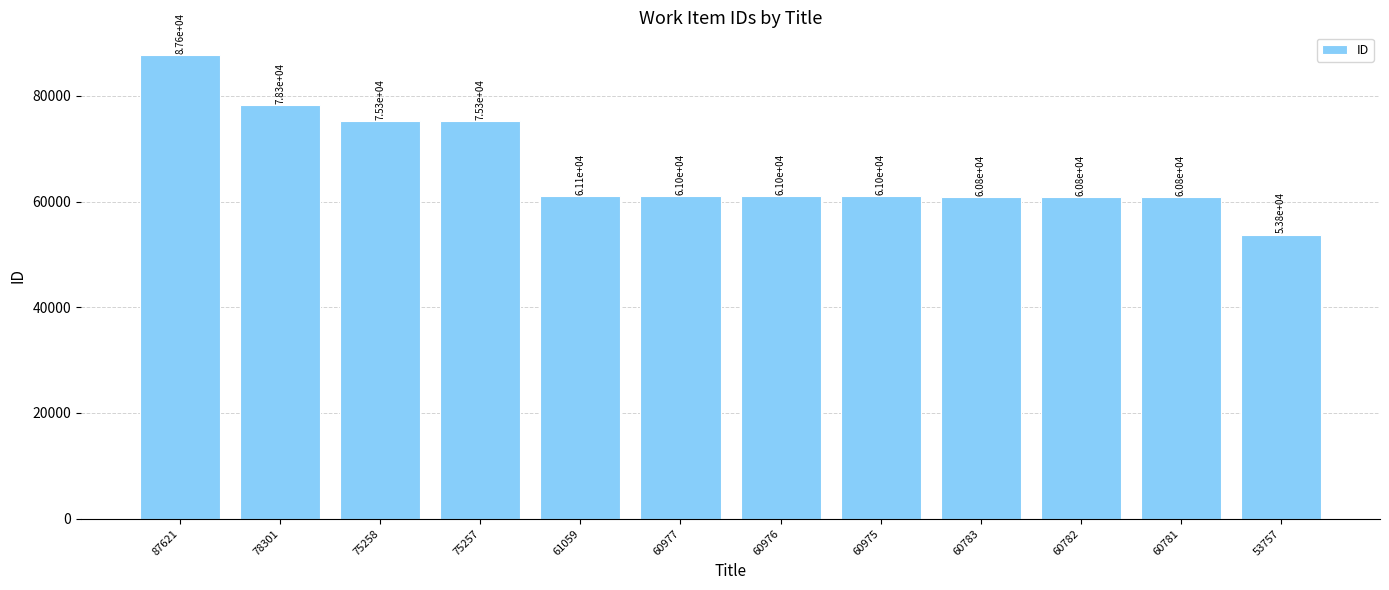

Reading left to right, transcribe all the data shown in this chart.

87621=87621	78301=78301	75258=75258	75257=75257	61059=61059	60977=60977	60976=60976	60975=60975	60783=60783	60782=60782	60781=60781	53757=53757